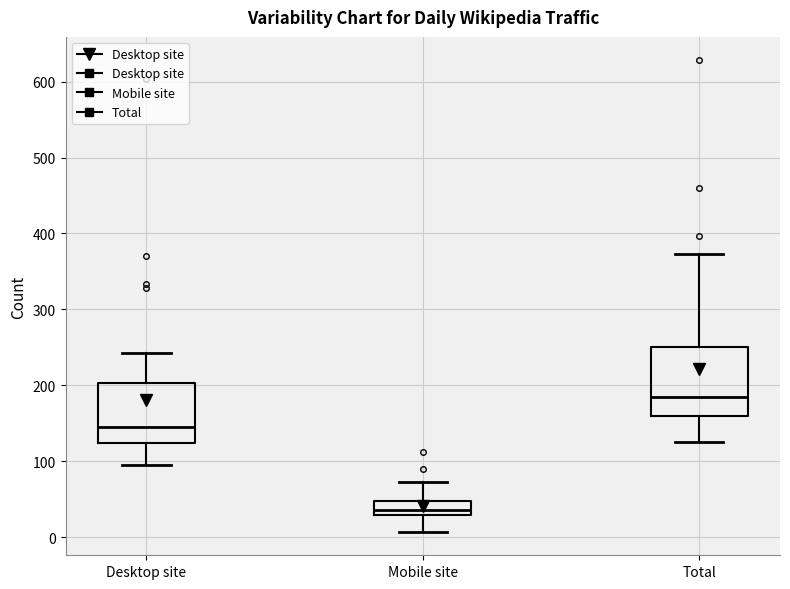

Where does the lower whisker of the box for Total end on the y-axis? The values are not printed on the chart, so give them approximately, as read against the axis.

130